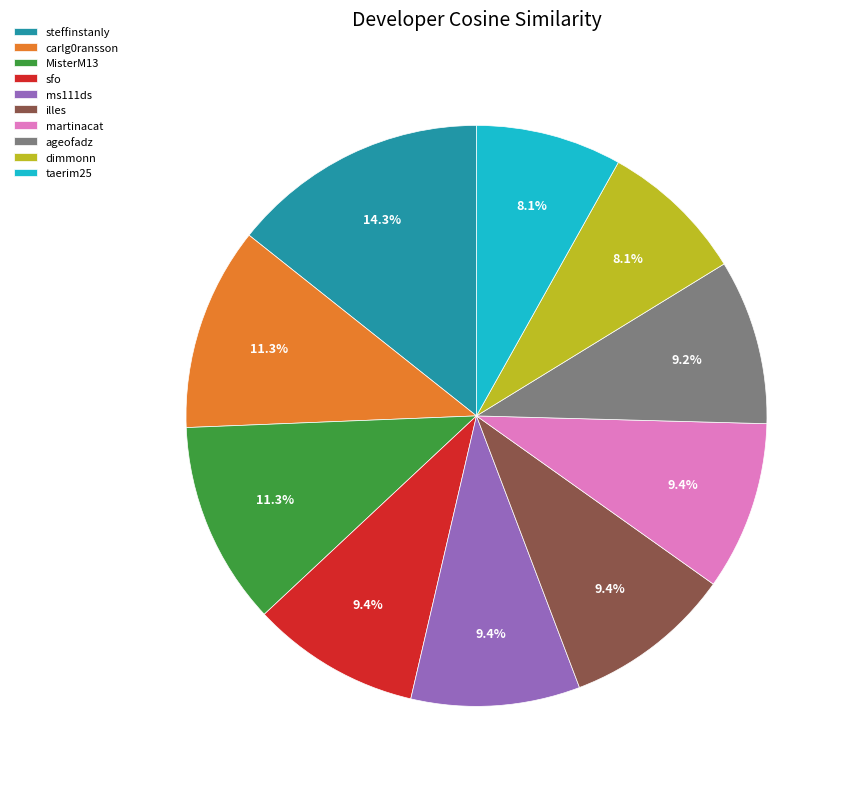

The steffinstanly slice represents 5% of the pie. True or false?

False